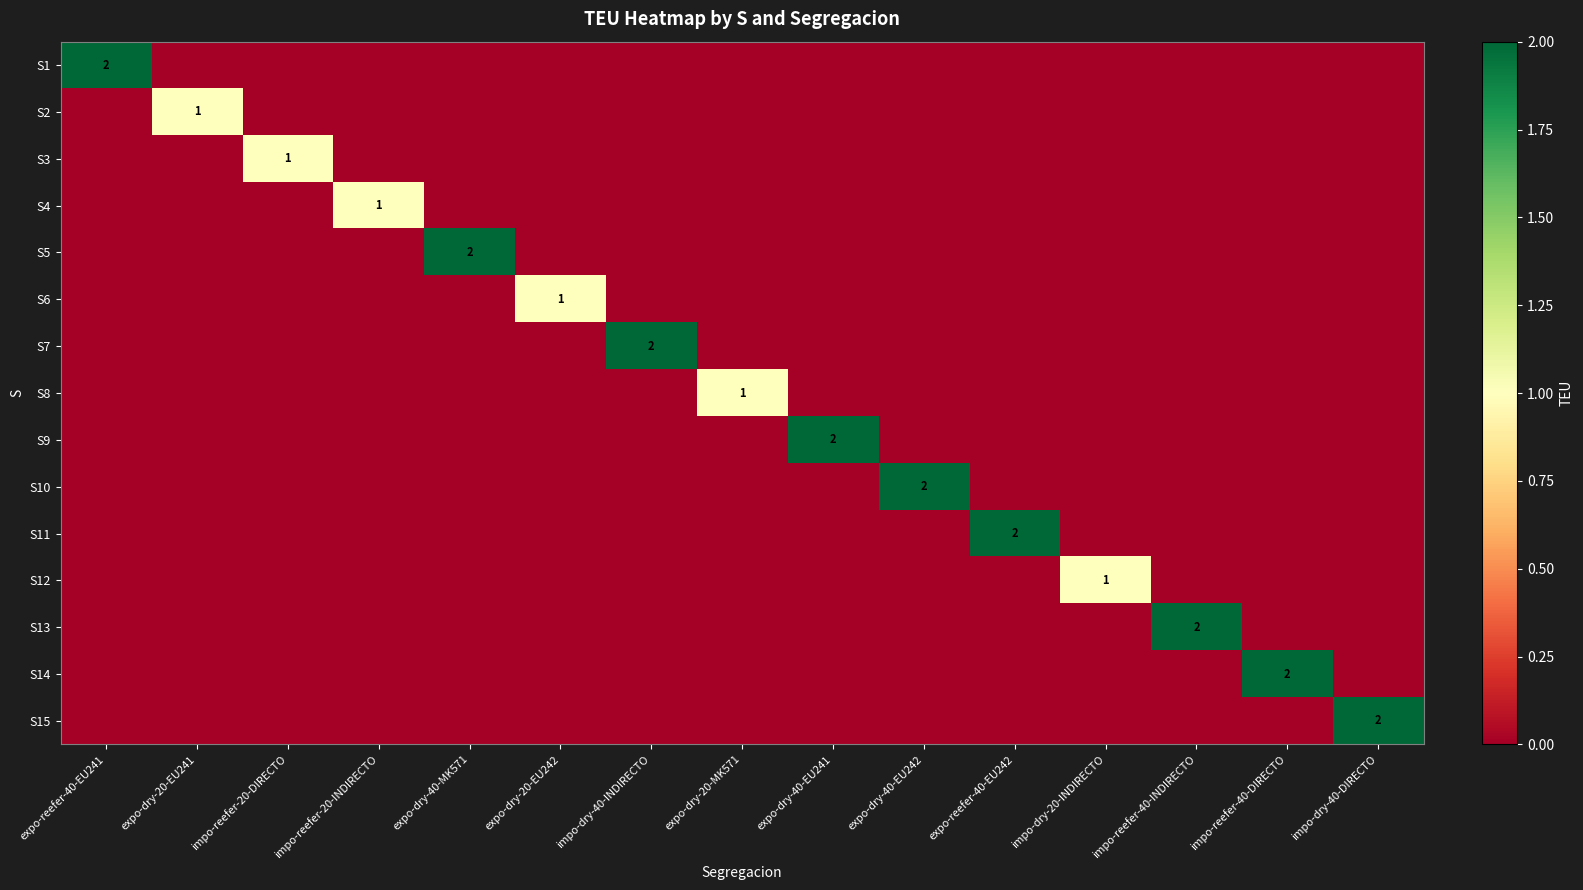

True or false: S7 has a value of 1 at impo-dry-40-INDIRECTO.

False